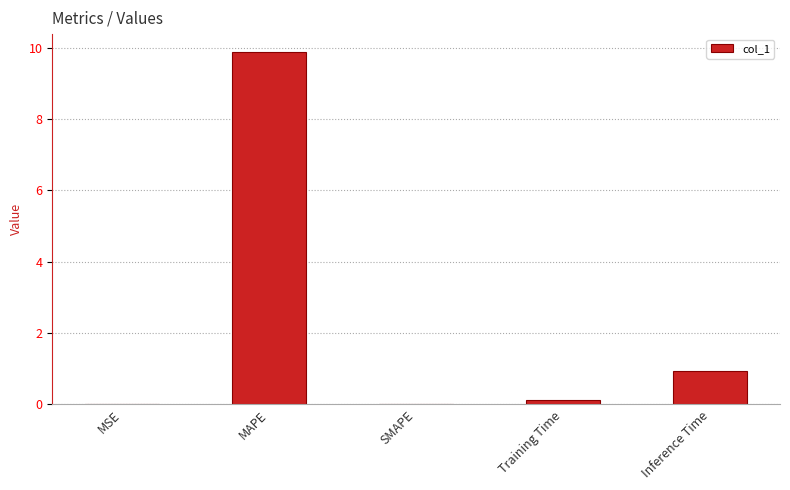

Are the bars horizontal?

No